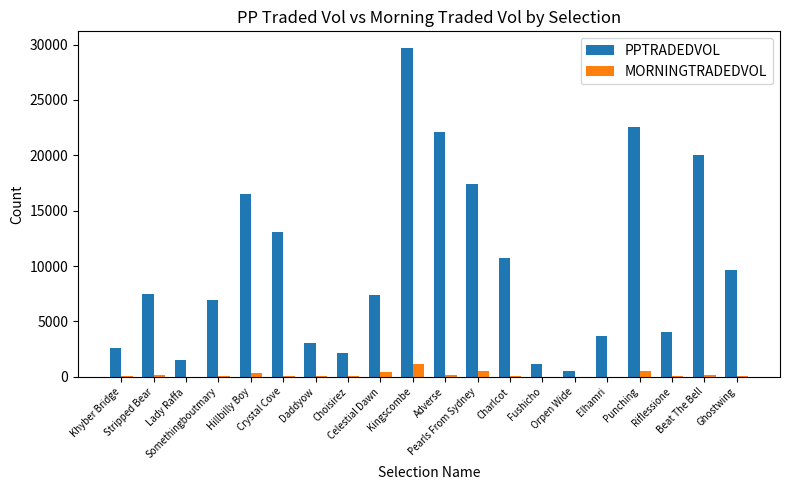

Which series has the largest total across all categories?

PPTRADEDVOL